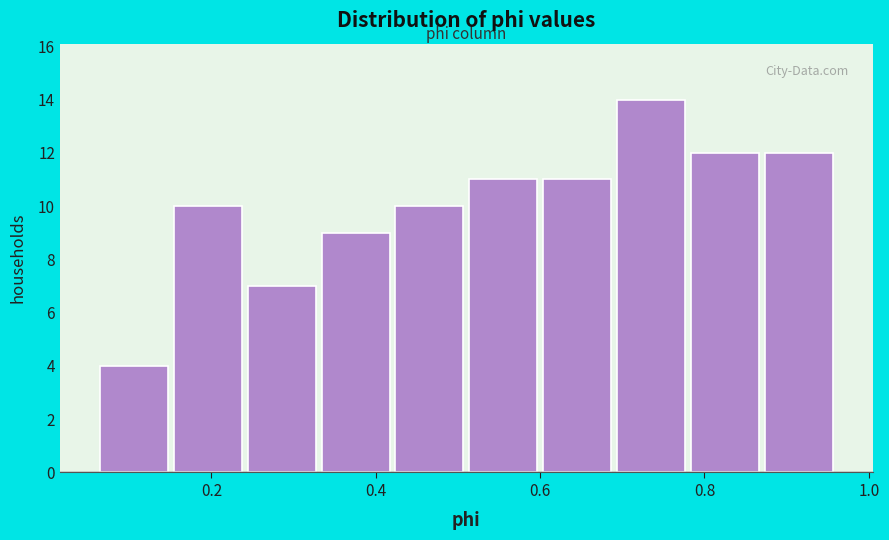

Which range on the x-axis has the tallest bar?

0.70 to 0.78